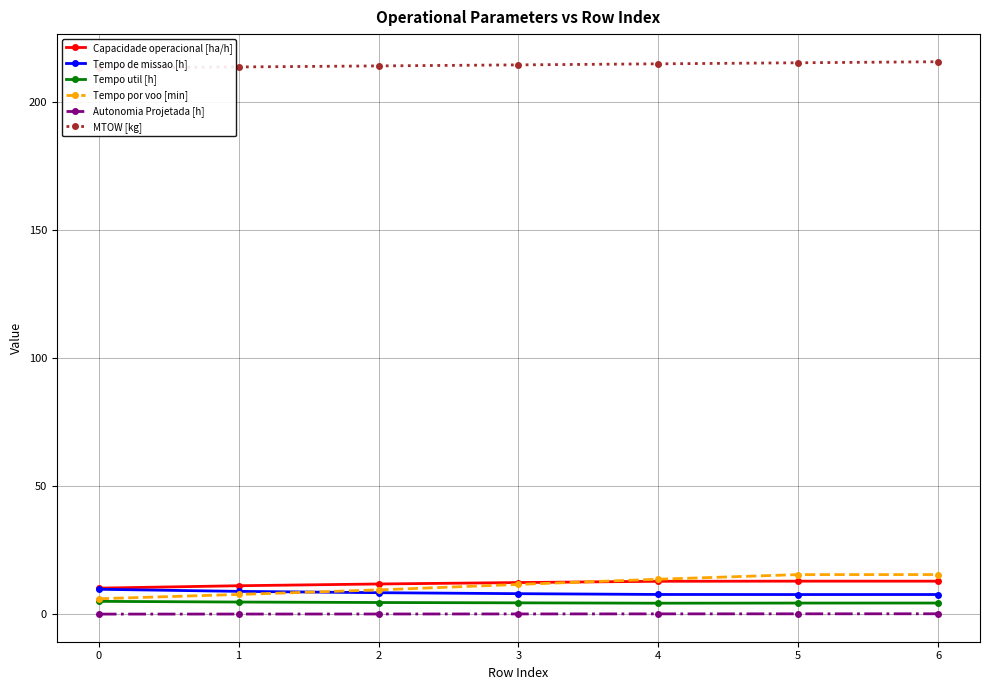

Between 6 and 5, which is larger?

5